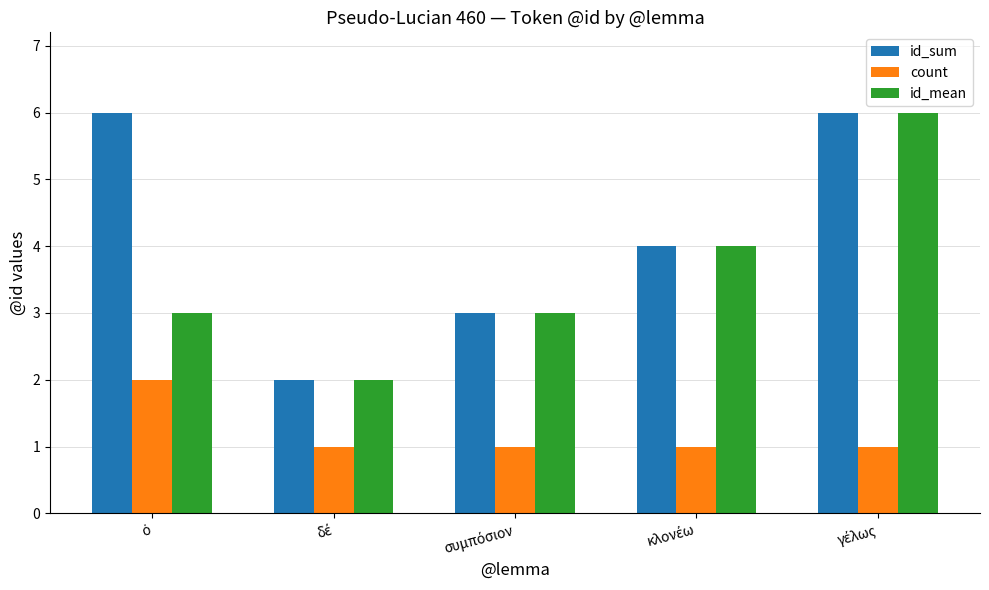

What is the difference between the maximum and minimum values in the id_sum series?

4